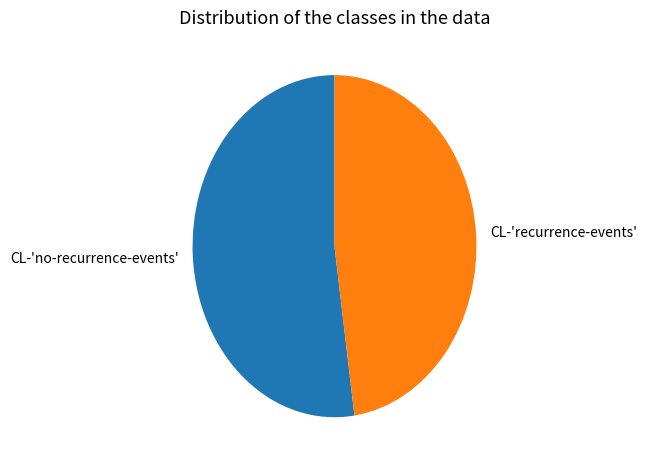

Combined, do CL-'no-recurrence-events' and CL-'recurrence-events' account for over 50%?

Yes